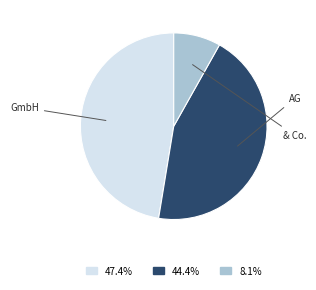

Is there any slice that represents more than half of the pie?

No